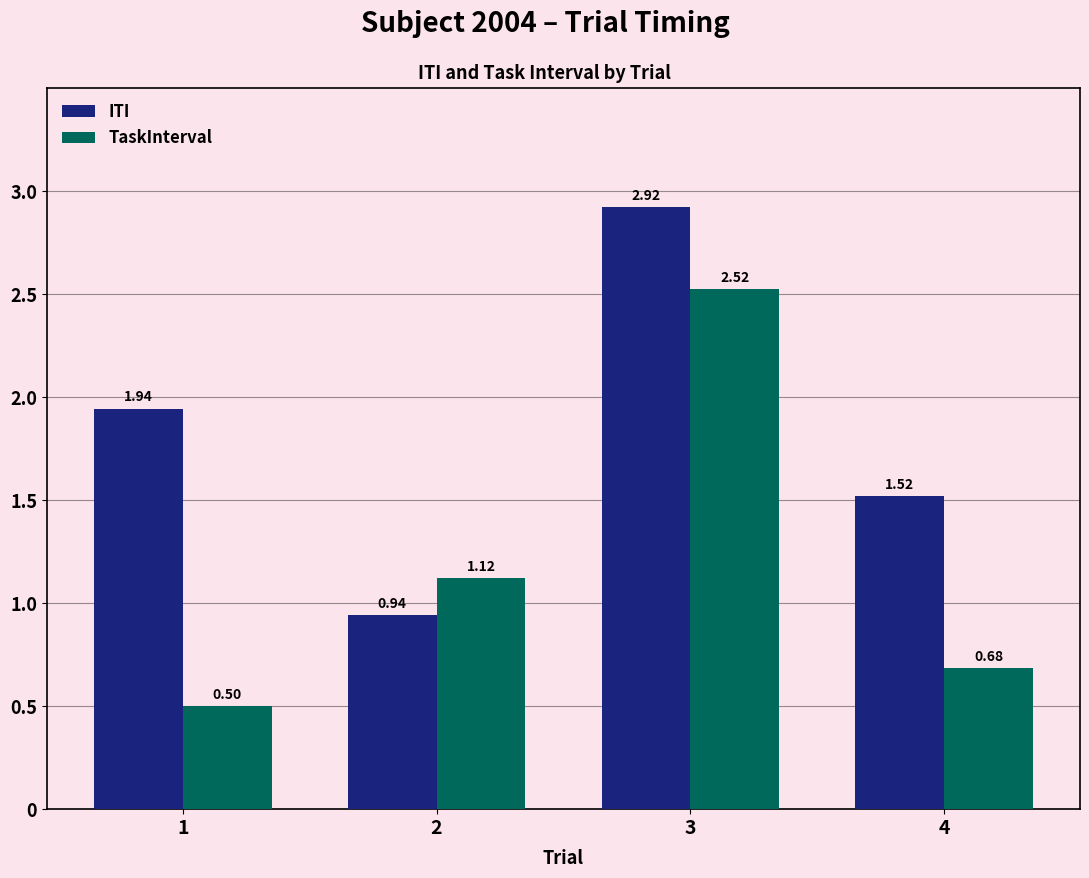

What is the spread (max minus min) of values at 1?

1.4